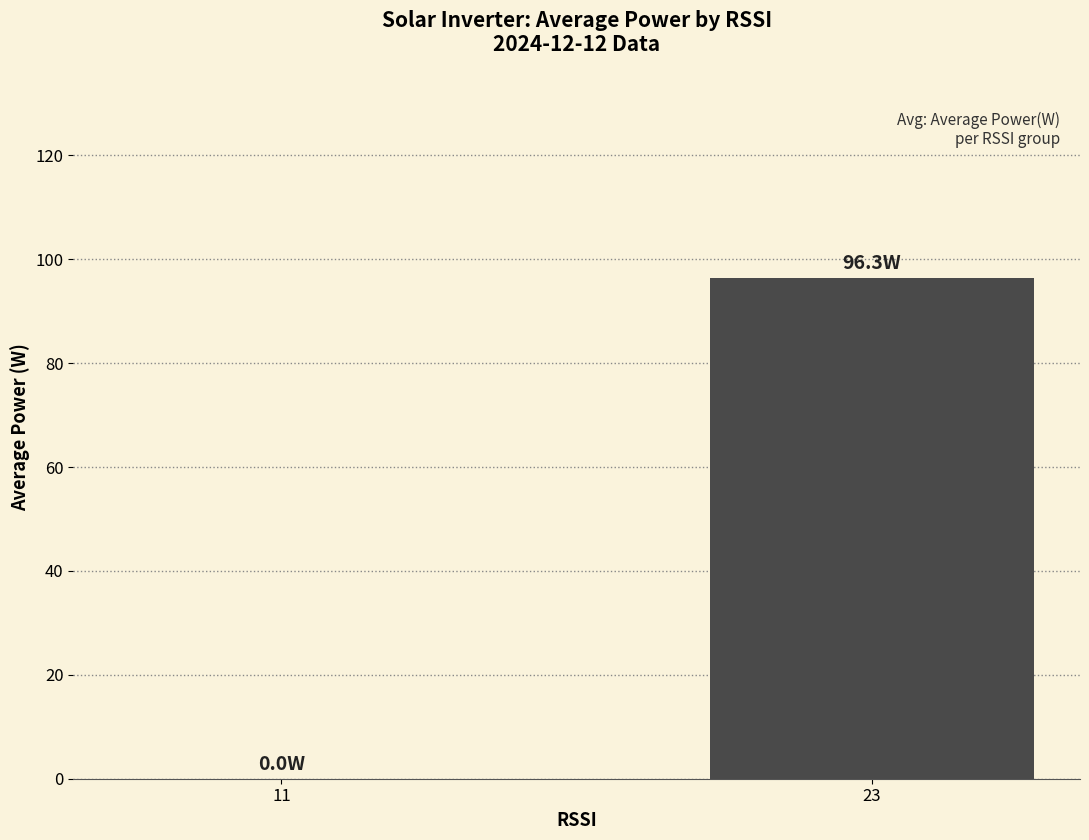

The value at 11 is 0.0. True or false?

True